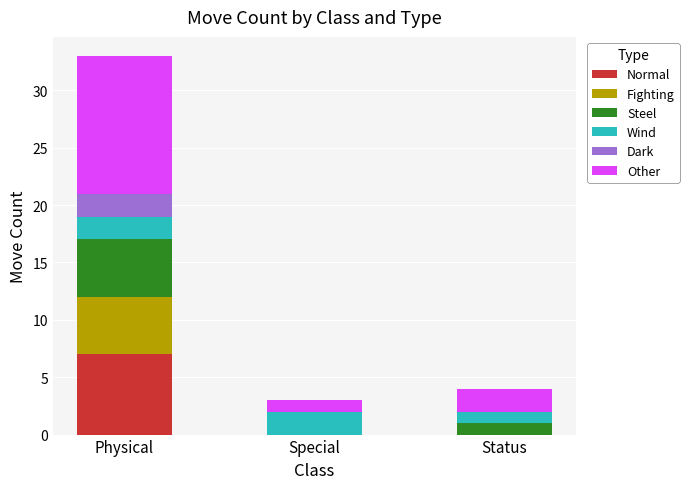

What value does the Normal series have at Physical?

7